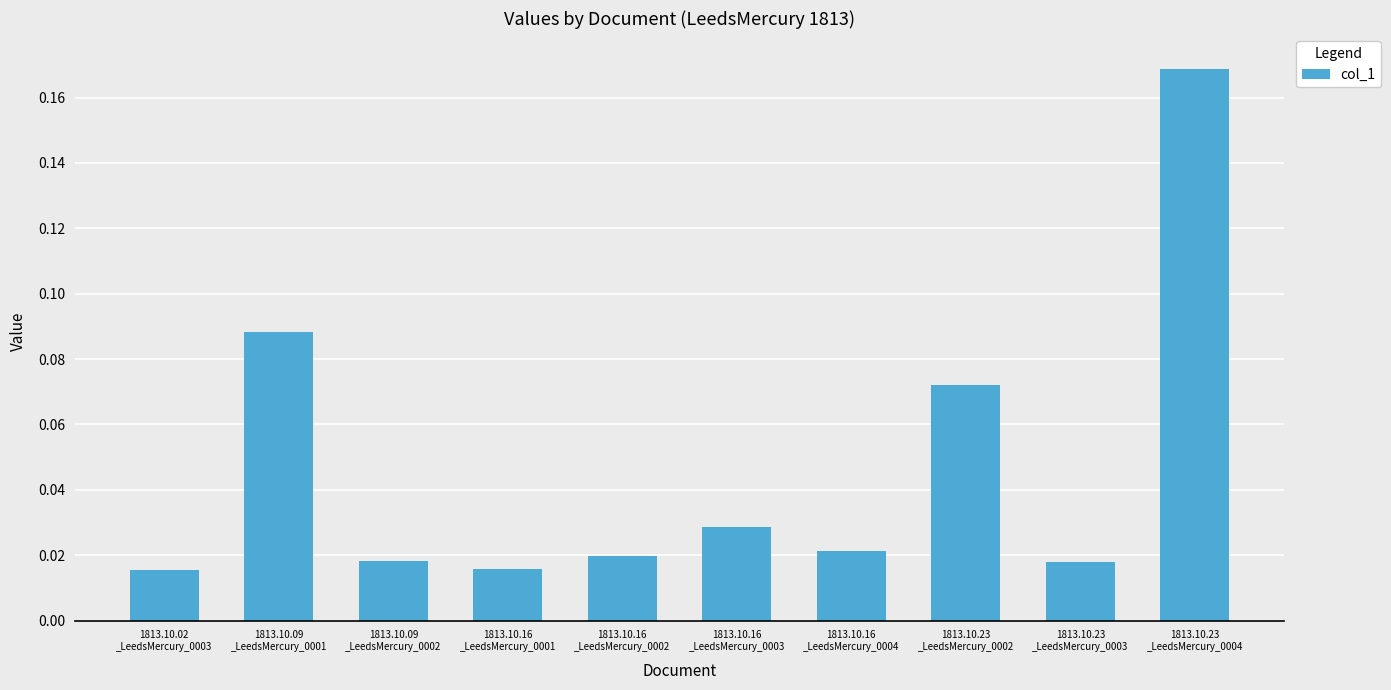

How many bars are there in total?

10